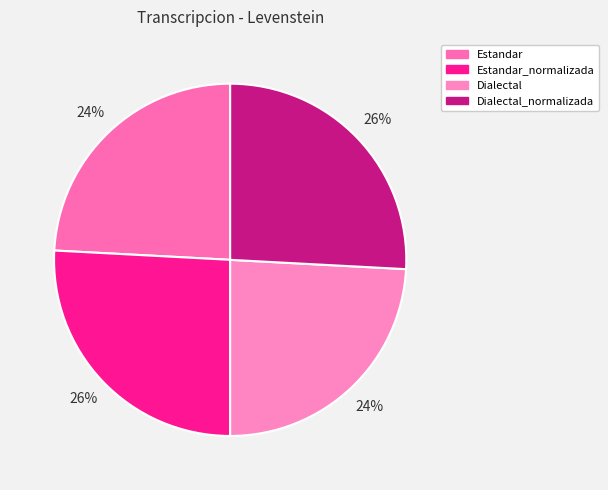

Is Estandar_normalizada the majority of the pie?

No